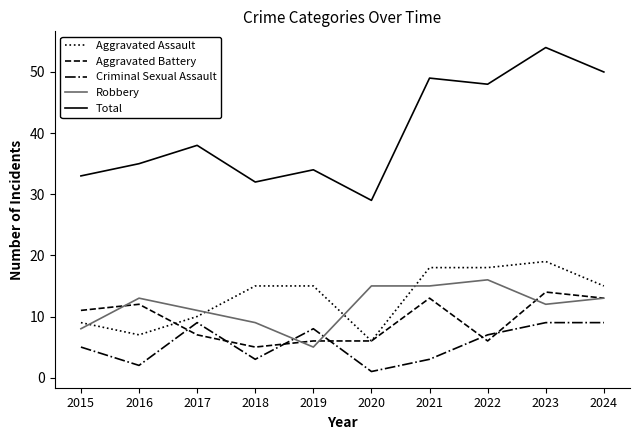

What is the difference between the highest and lowest values at 2023?

45